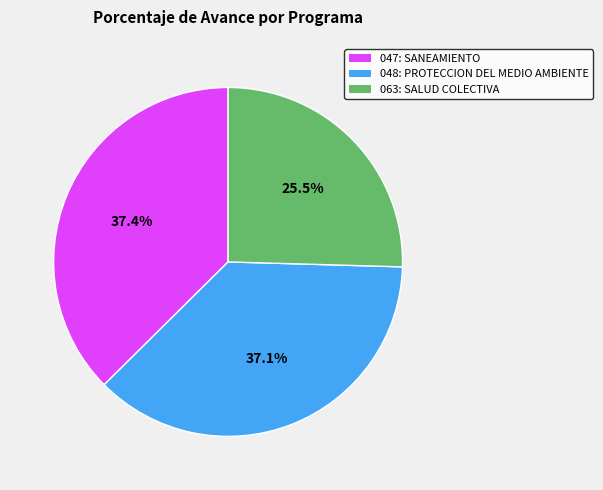

Does 063: SALUD COLECTIVA represent more than half of the total?

No